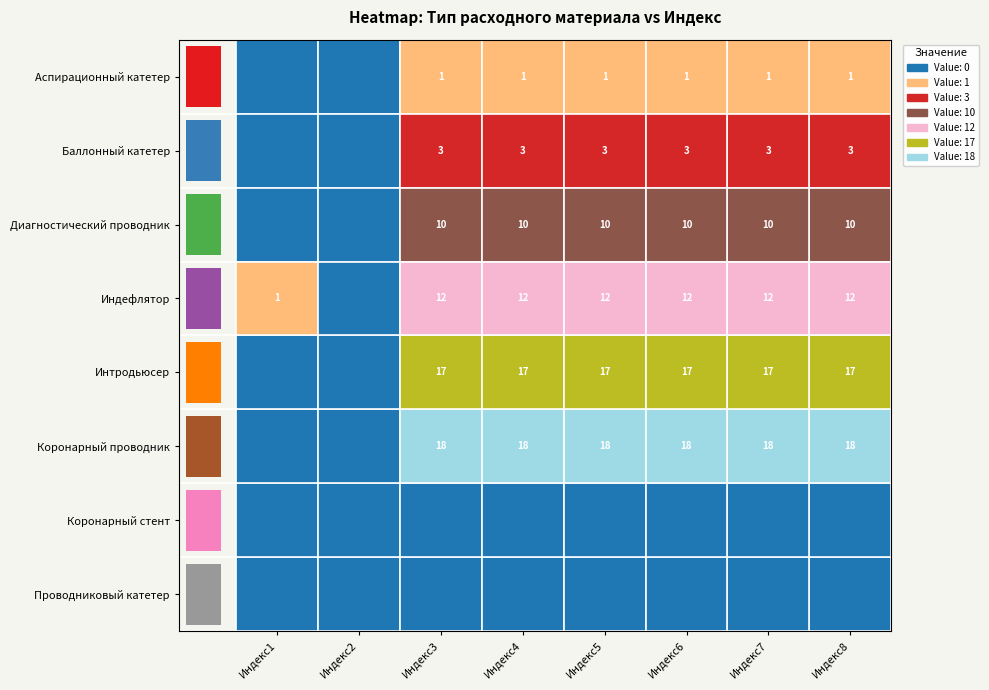

At which category is the sum across all series the highest?

Индекс3